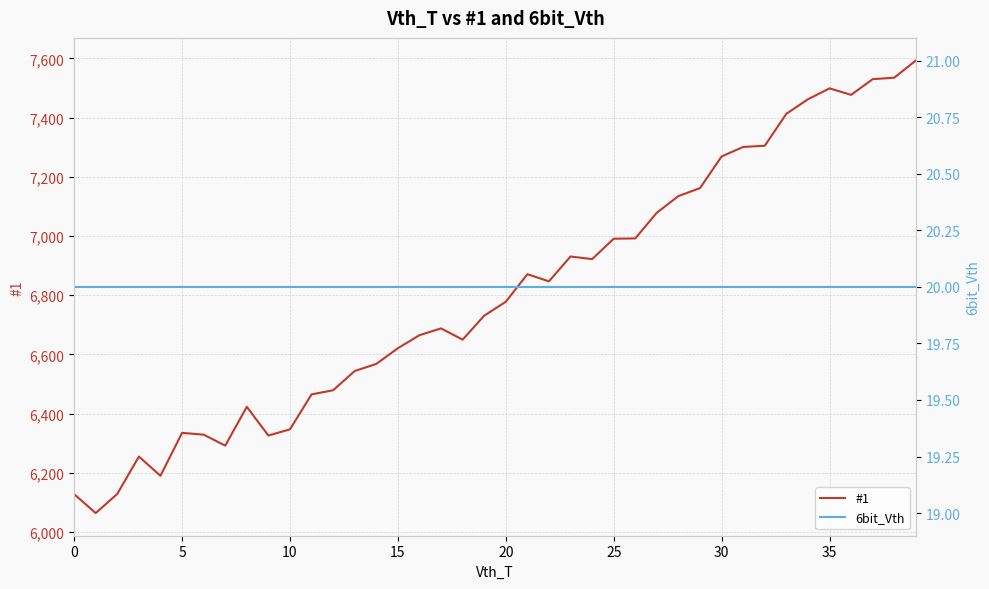

True or false: #1 and 6bit_Vth intersect in this chart.

False